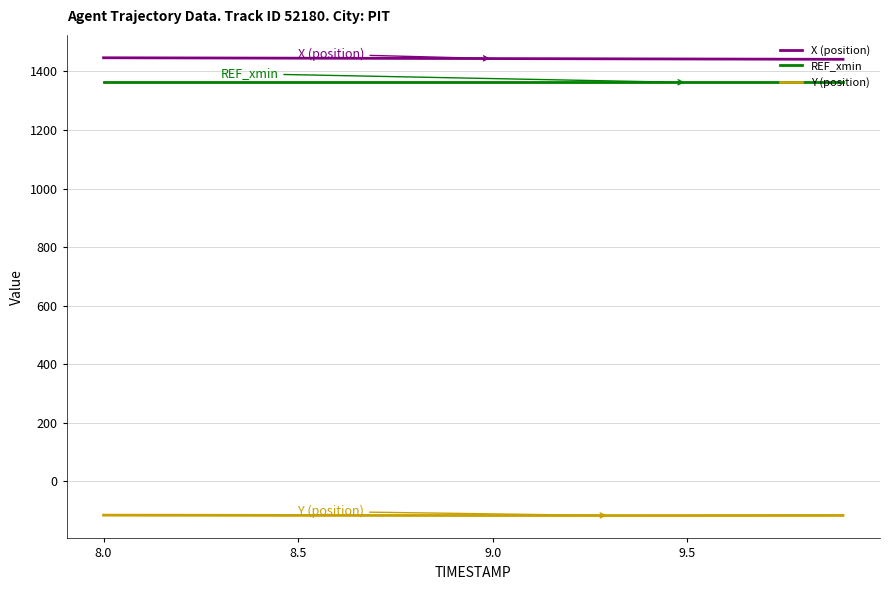

What is the smallest value displayed?

-116.9